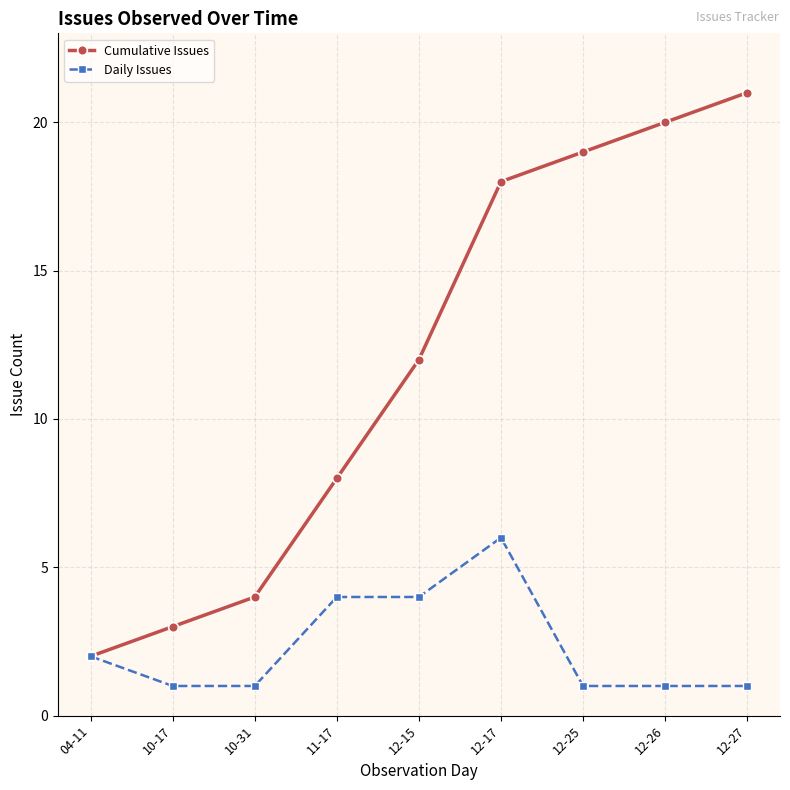

At which label is Cumulative Issues closest to 11?

12-15